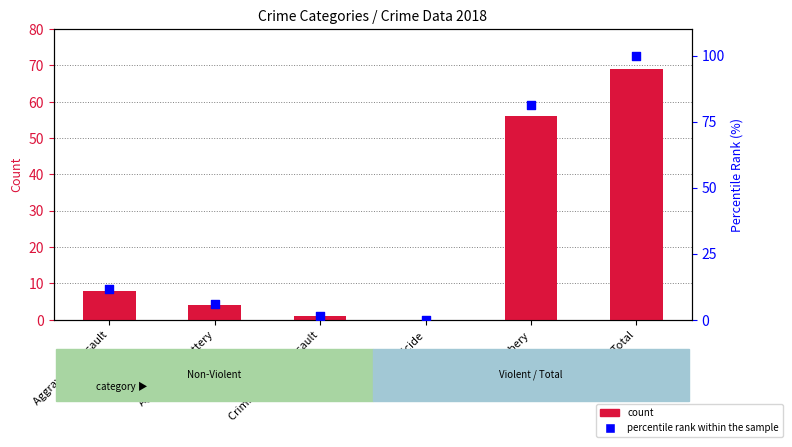

Which series reaches the minimum Y coordinate?

count